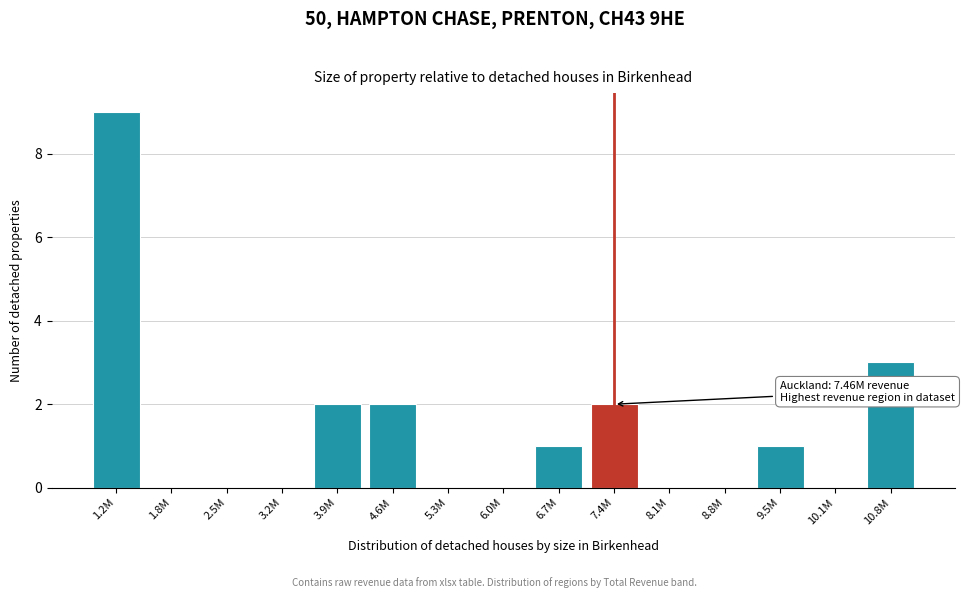

Reading left to right, what are all the values shown in this chart?

1.2M=9	1.8M=0	2.5M=0	3.2M=0	3.9M=2	4.6M=2	5.3M=0	6.0M=0	6.7M=1	7.4M=2	8.1M=0	8.8M=0	9.5M=1	10.1M=0	10.8M=3